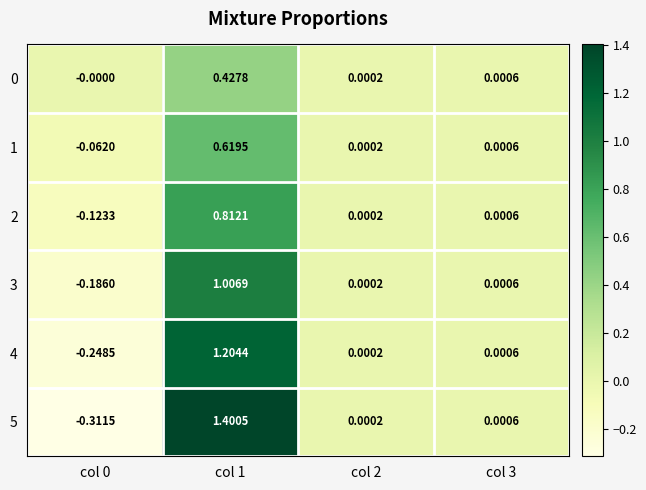

How many values in the 3 series are below 0?

1